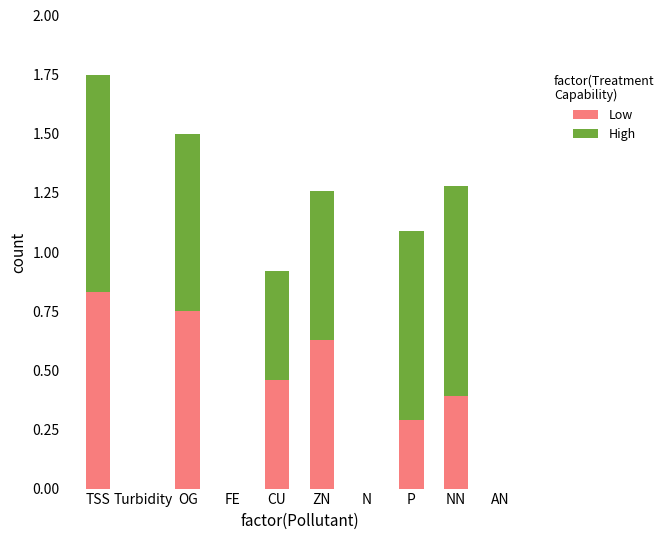

True or false: Low has a value of 0.4 at NN.

True